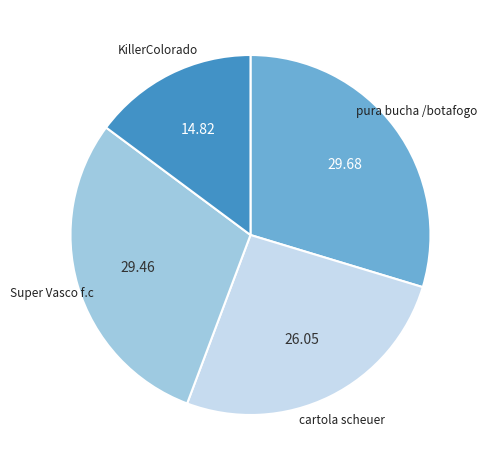

Which slice is the smallest?

KillerColorado